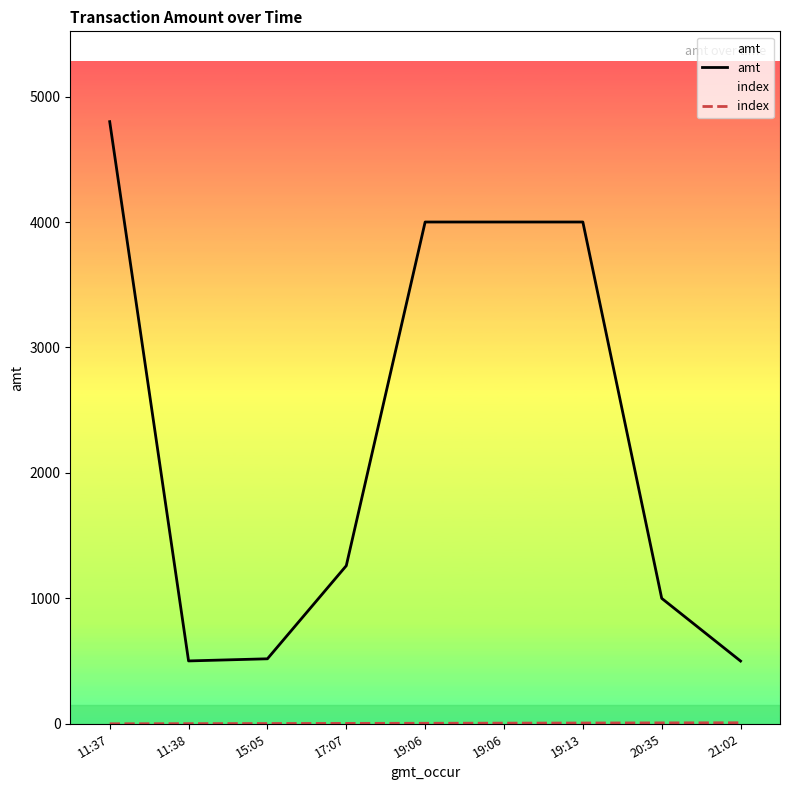

What is the highest value of the amt series?

4800